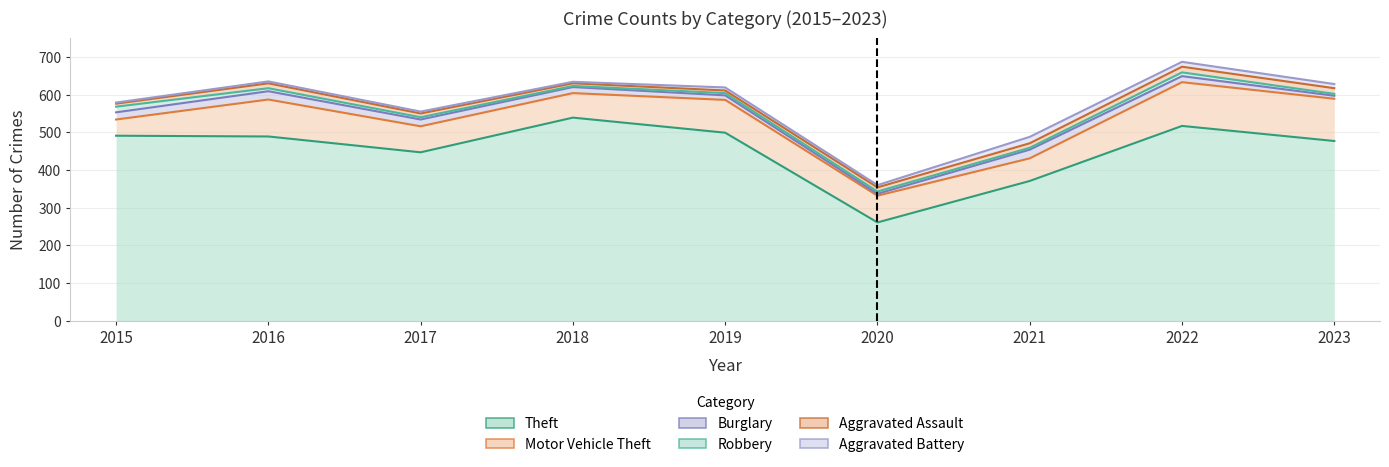

What is the difference between the maximum and minimum values in the Aggravated Battery series?

14